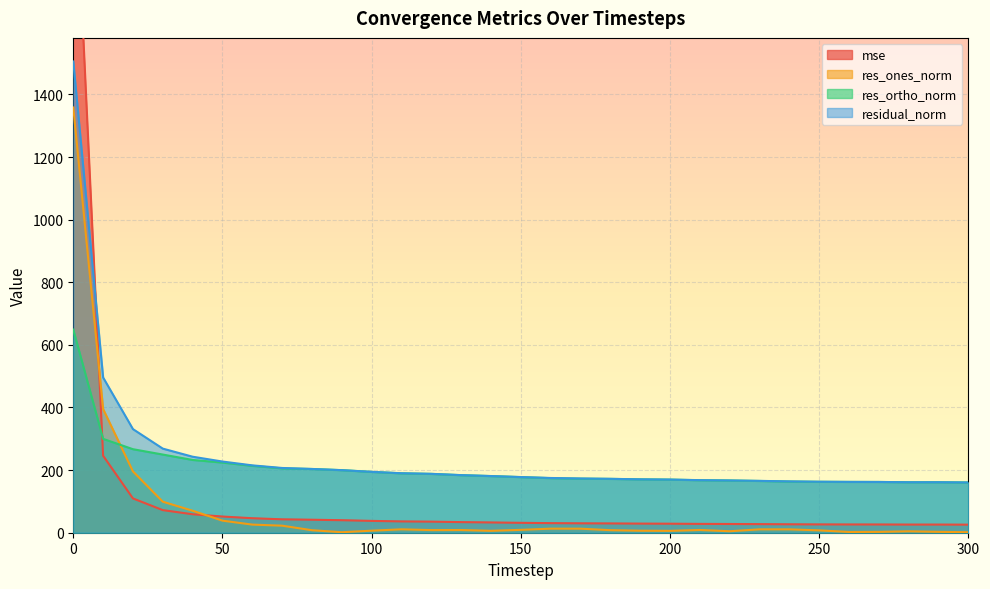

True or false: residual_norm has a value of 188.1 at 120.

True